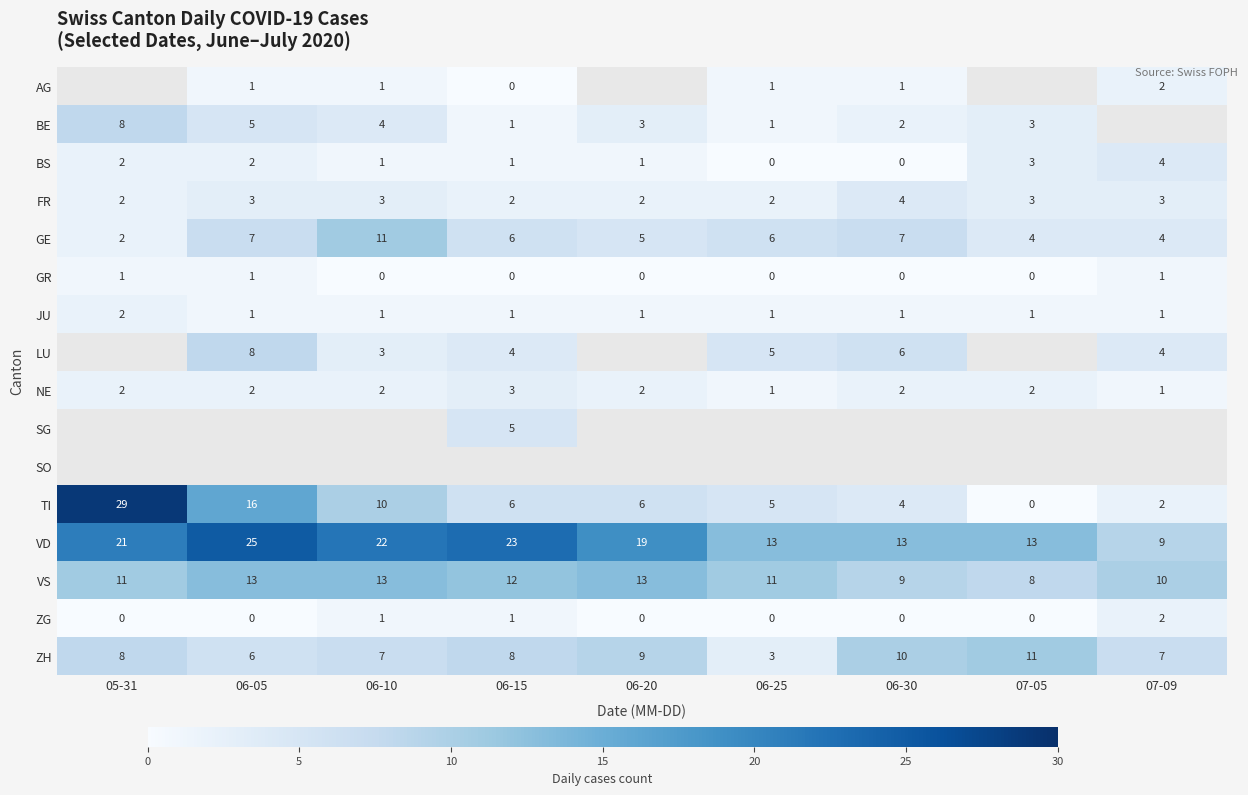

What is the sum of all NE values?

17